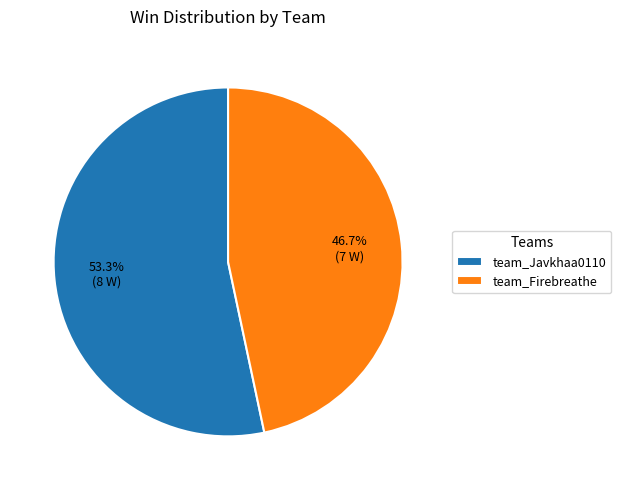

The team_Firebreathe slice represents 37% of the pie. True or false?

False